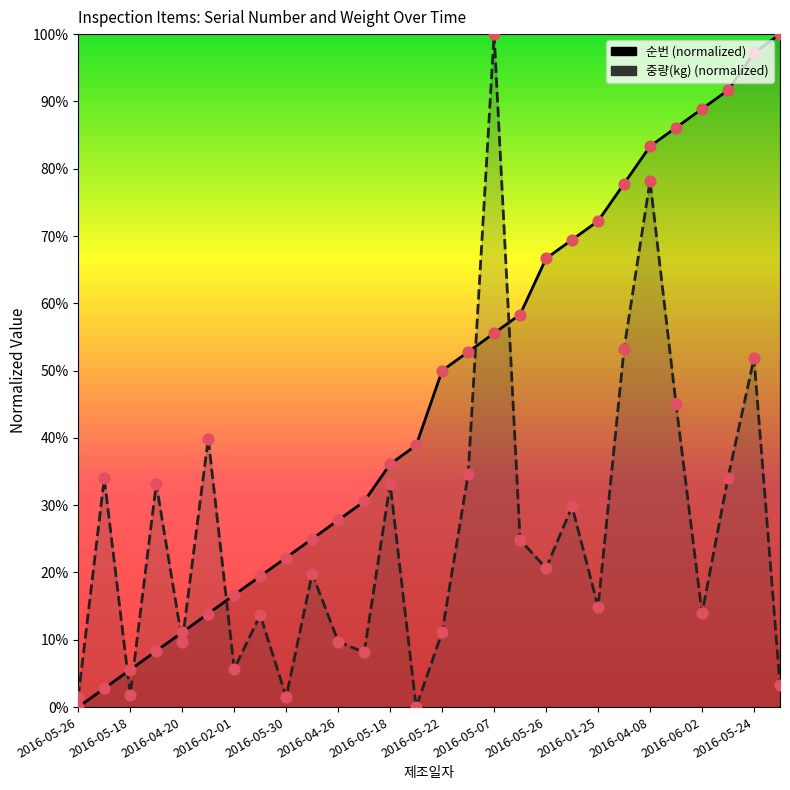

Which series reaches the minimum Y coordinate?

순번 points